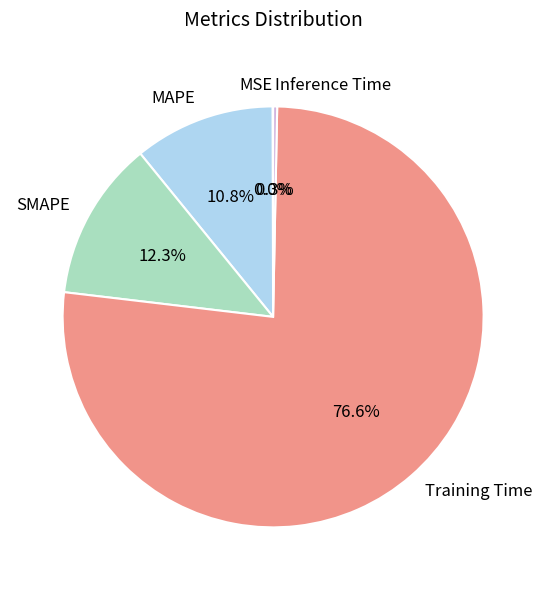

To the nearest percent, what is the difference between the largest and smallest slice percentages?

77%